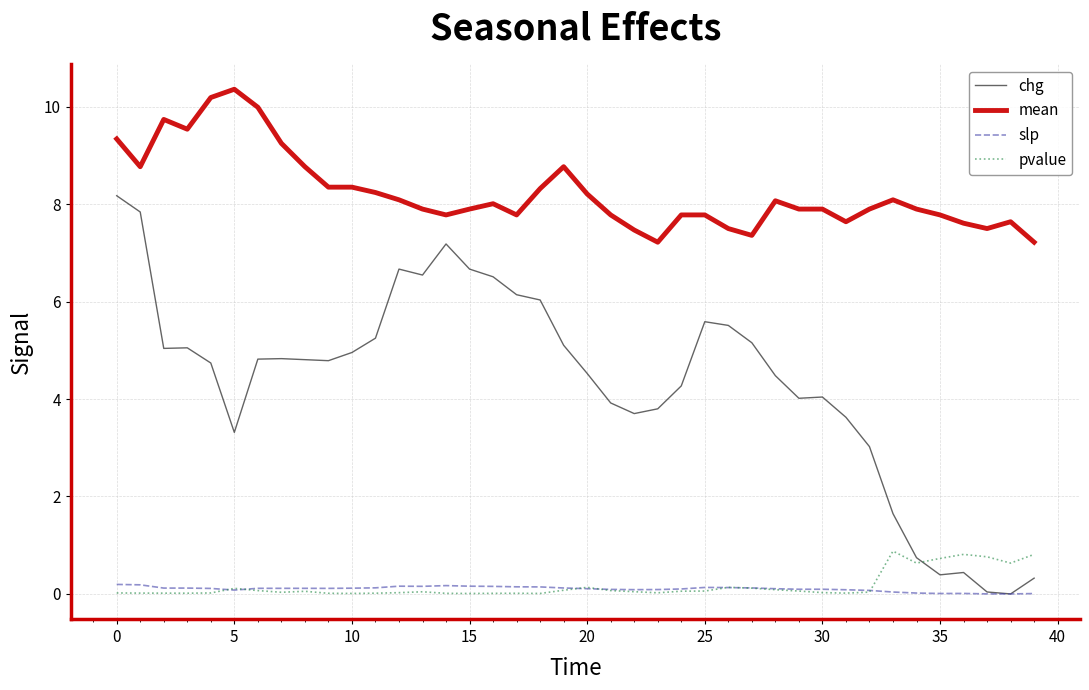

What are all the series names shown in the legend?

chg, mean, slp, pvalue